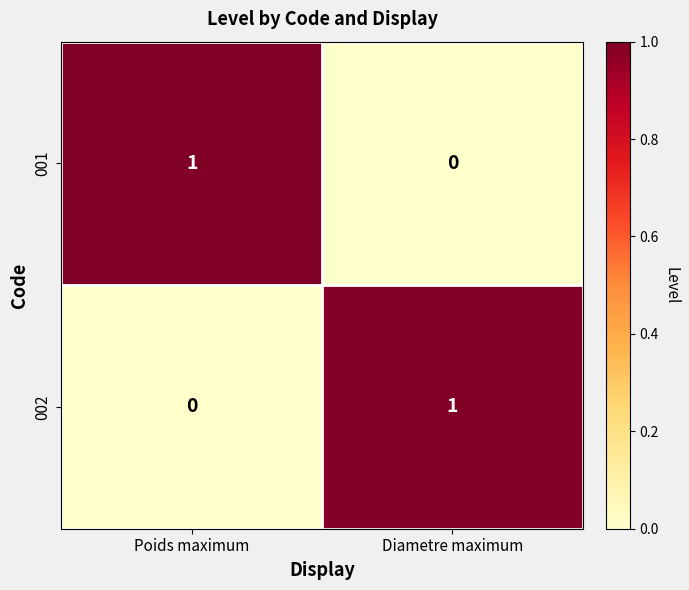

Is it true that 001 equals 1 at Poids maximum?

True